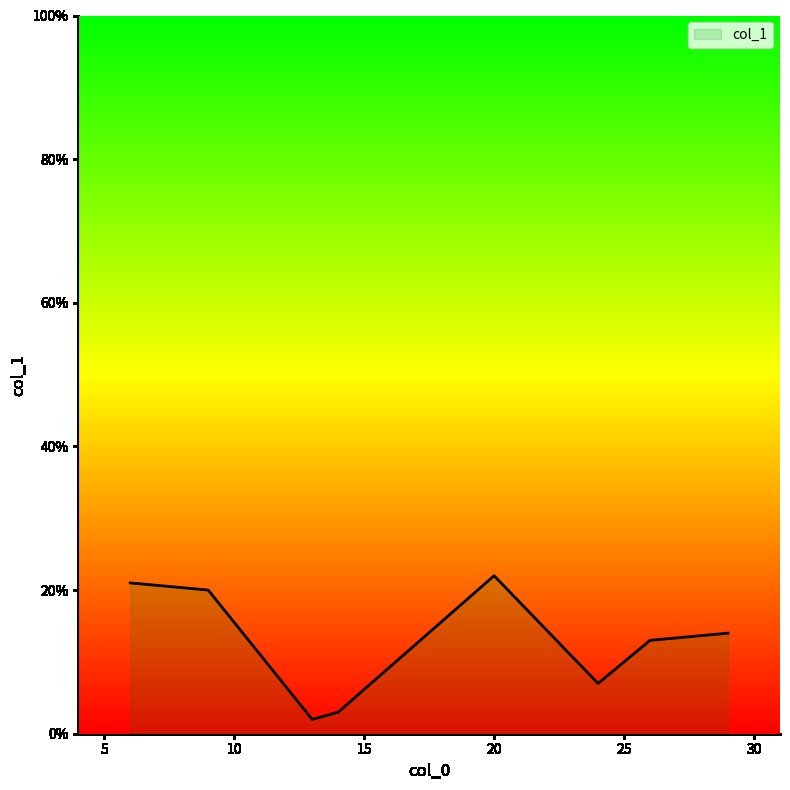

What is the greatest value displayed?

22